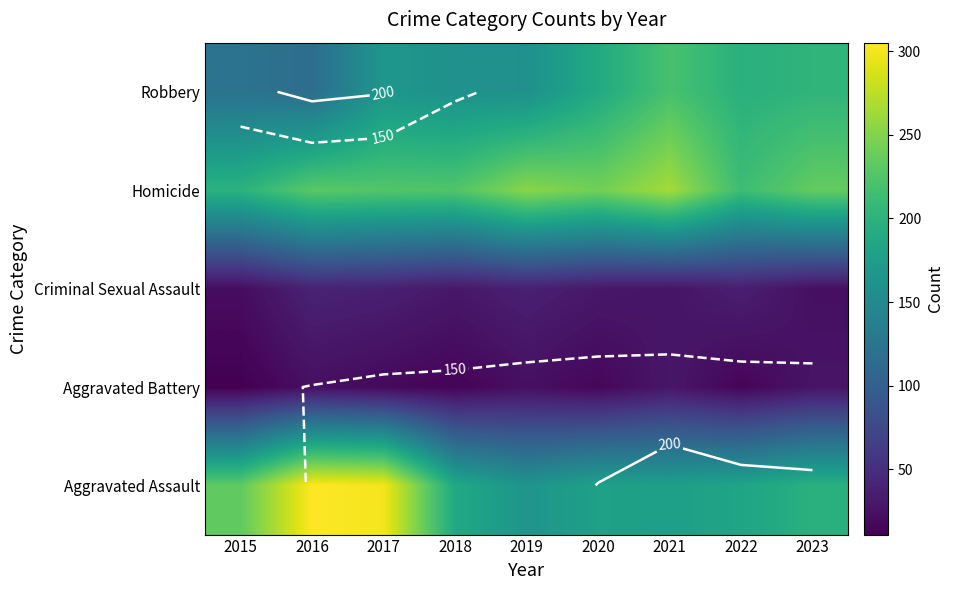

At 2022, list the series in order from smallest to largest.

Aggravated Battery, Criminal Sexual Assault, Aggravated Assault, Robbery, Homicide